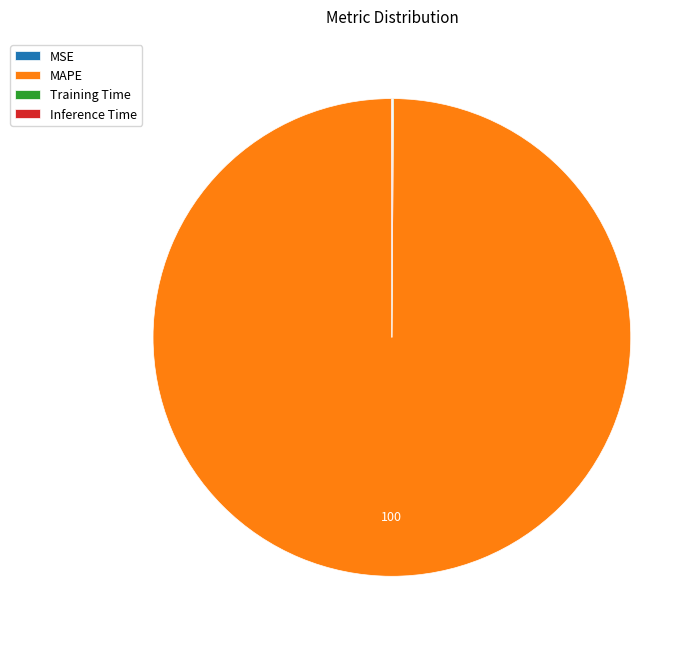

Which slice is the largest?

MAPE